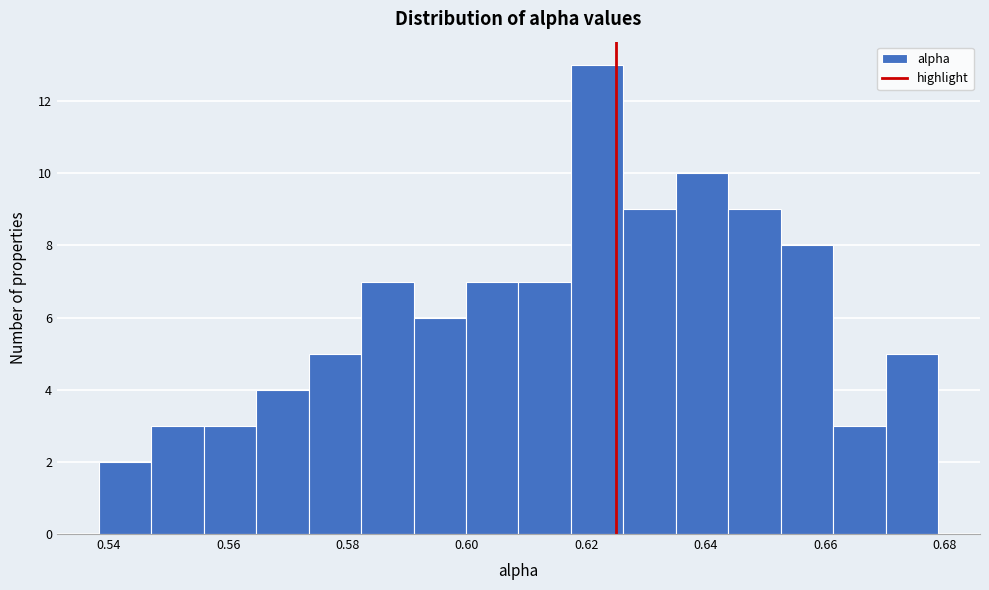

Which range on the x-axis has the tallest bar?

0.618 to 0.626